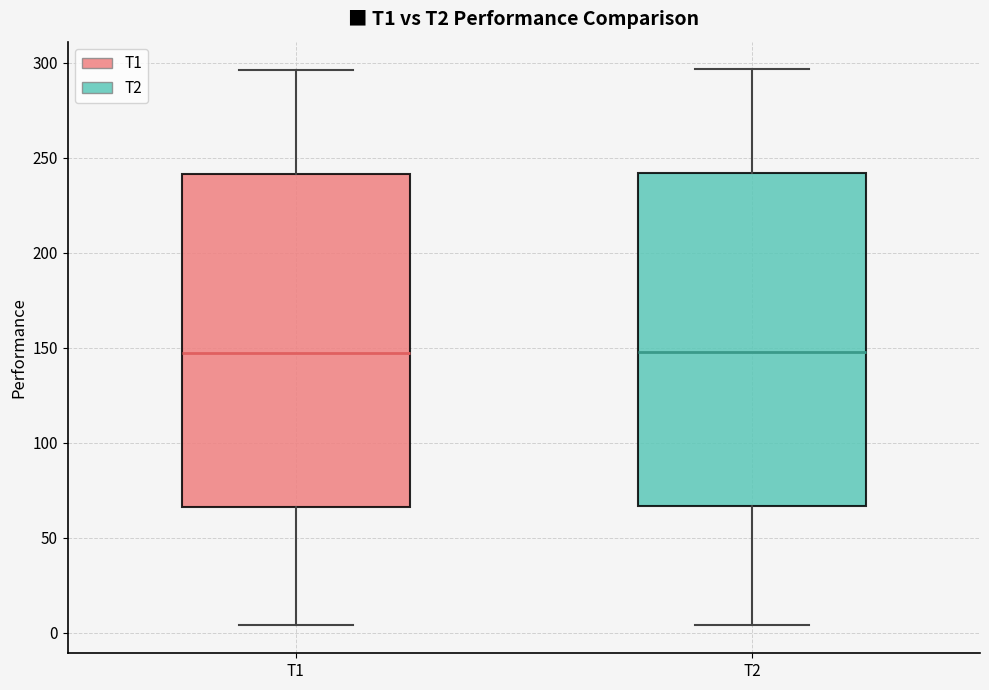

Reading left to right, transcribe this box plot: for each box, give where its median line is, the range the box spans, and where its two whiskers end, as read against the y-axis. The values are not printed on the chart, so give them approximately, as read against the axis.

T1: median 145, box 65 to 240, whiskers 5 to 295
T2: median 150, box 65 to 240, whiskers 5 to 295